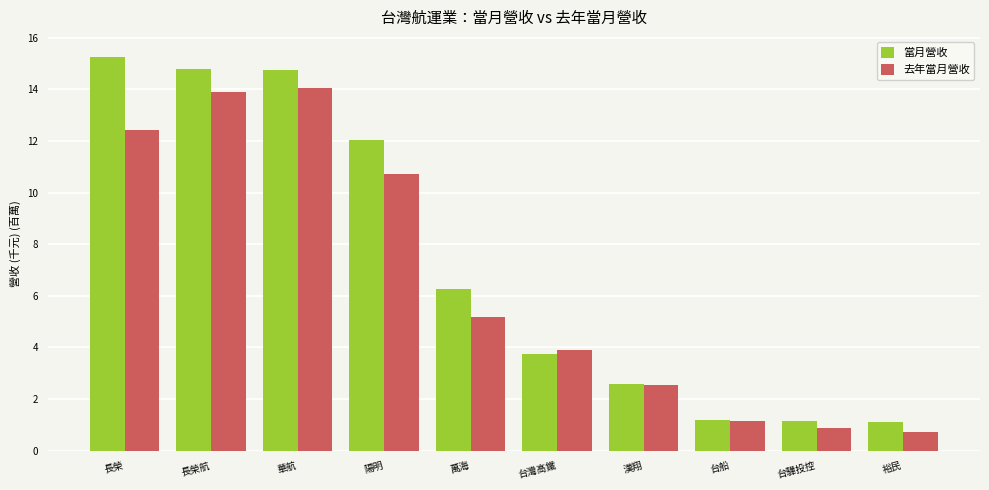

How many bars are there in total?

20